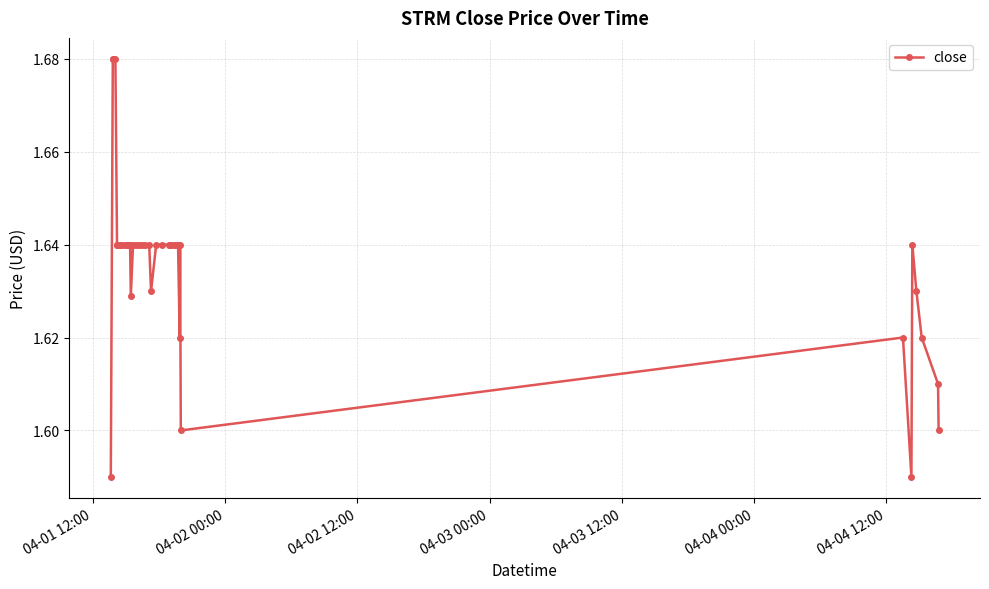

Count the values in the range 1 to 2.

40